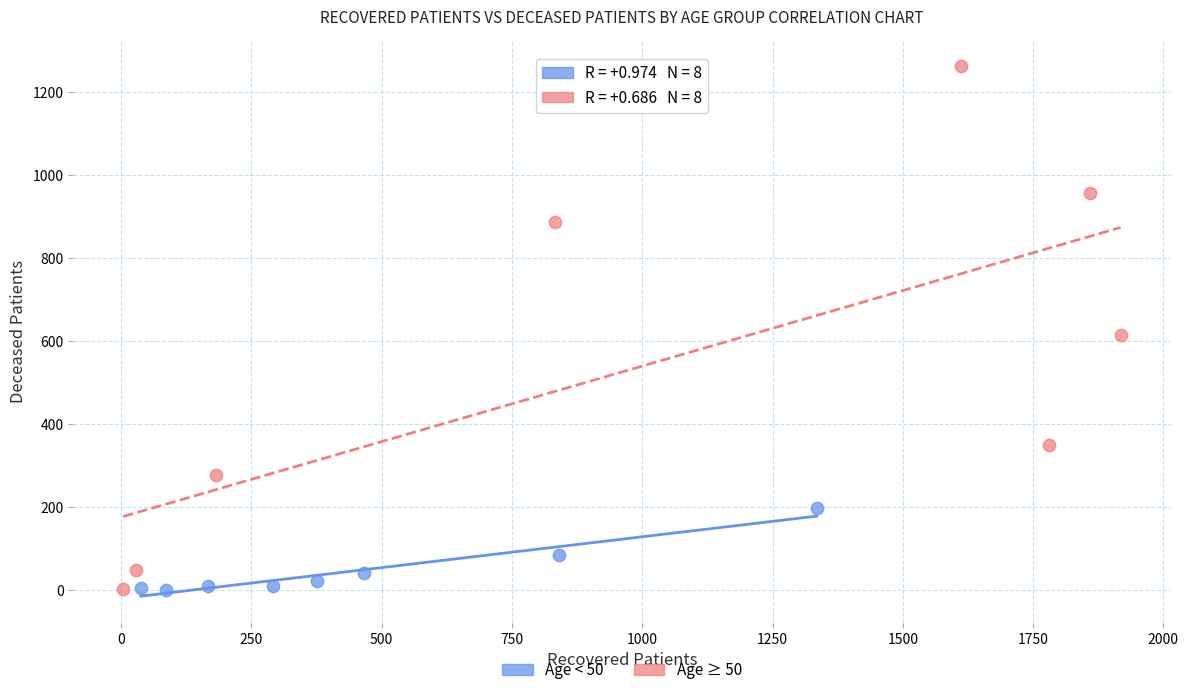

Which series has the widest spread of Y values?

Age ≥ 50